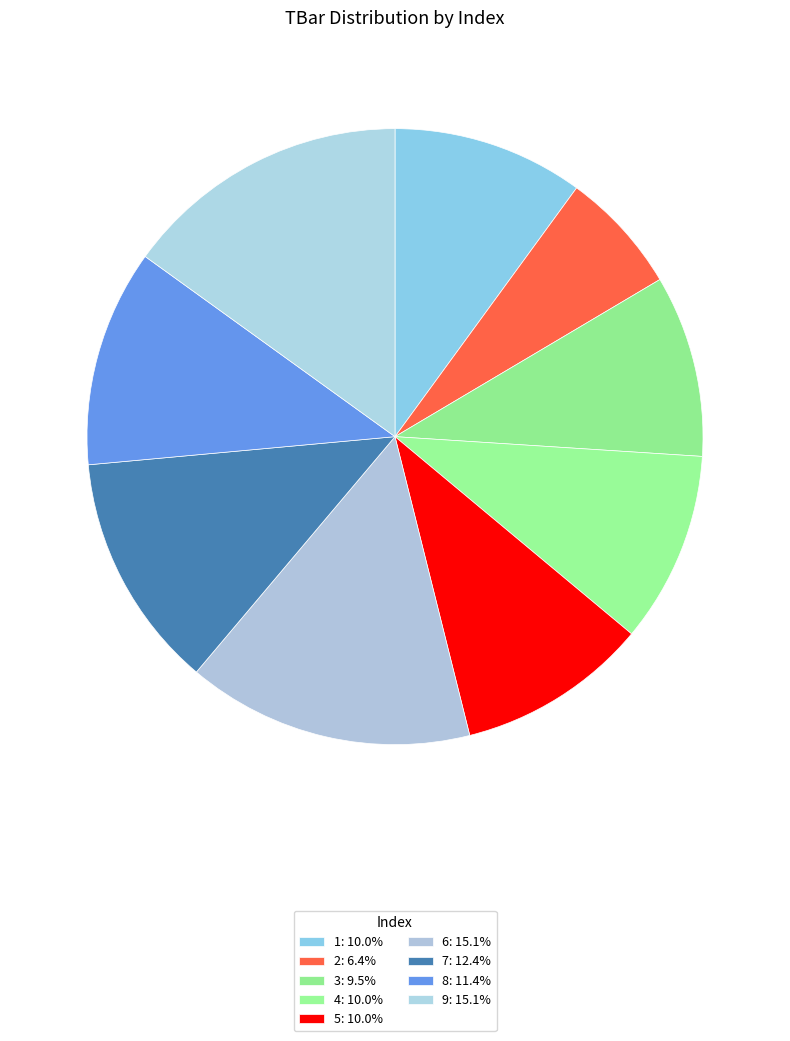

Combined, what portion of the pie is 9 and 3?

24.6%